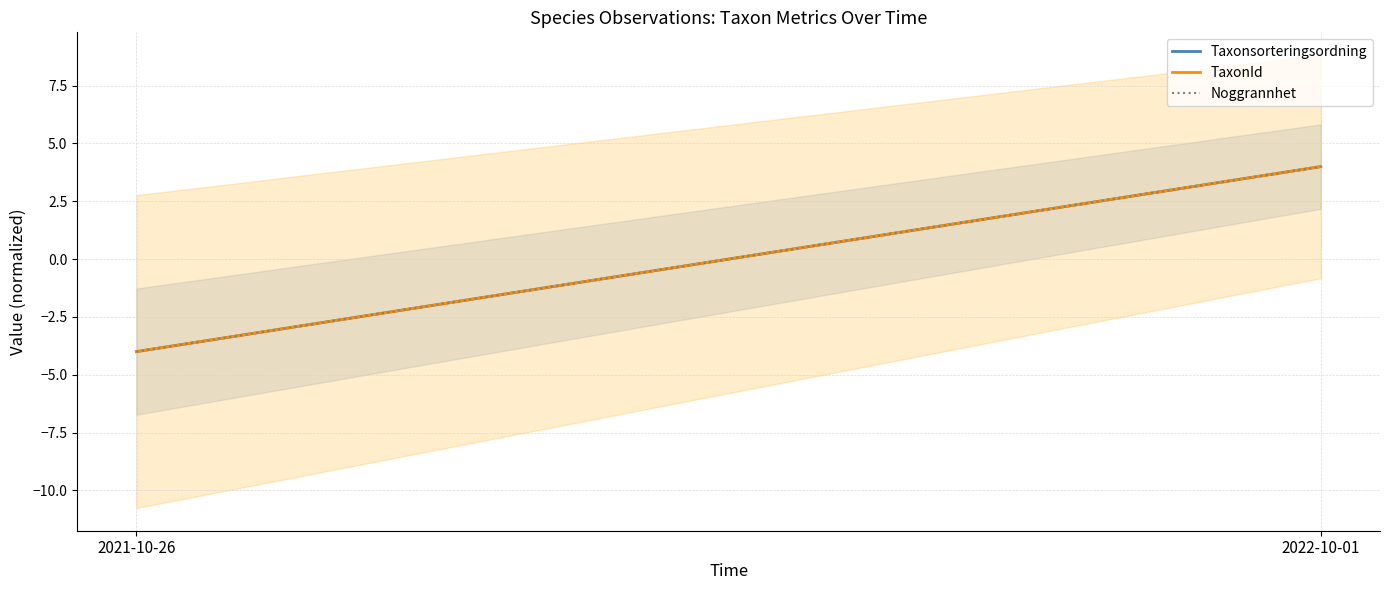

How many values in the Taxonsorteringsordning series are below 4?

1